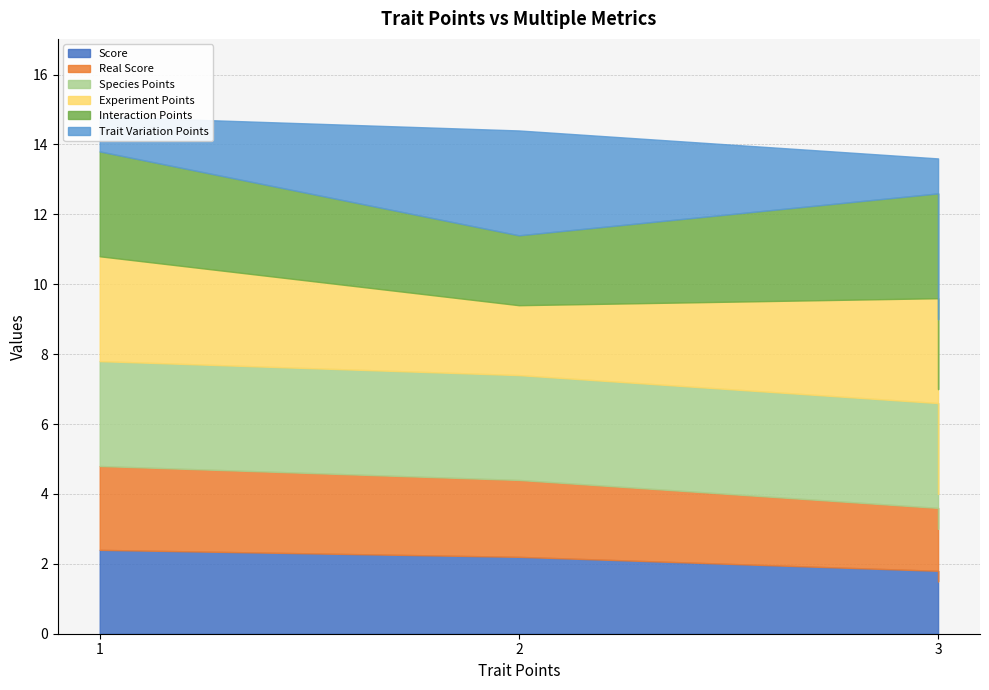

The Species Points series shows 4.4 at 2. True or false?

False